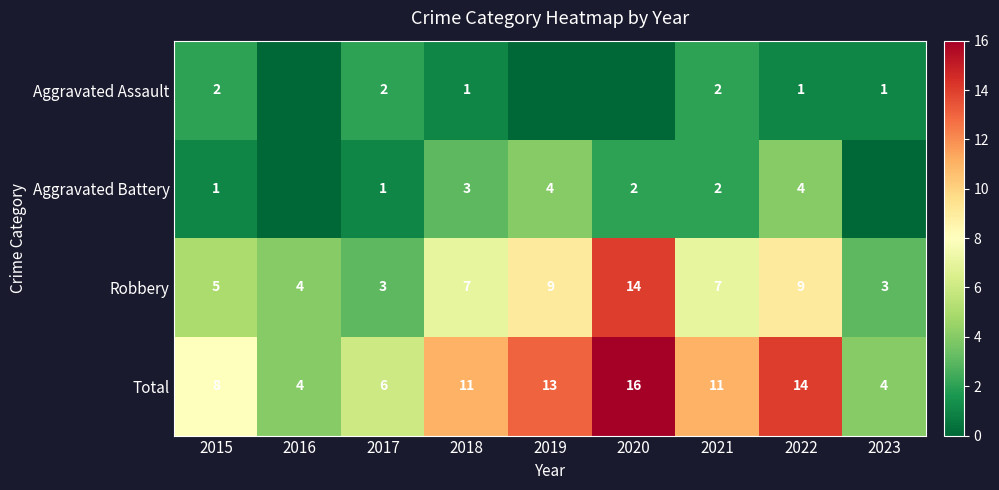

What is the minimum value for Total?

4